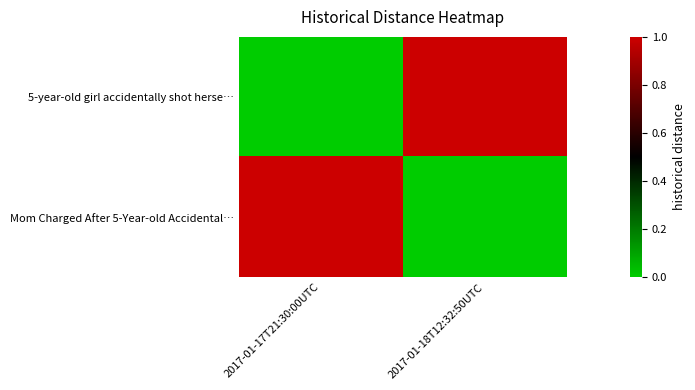

At 2017-01-17T21:30:00UTC, list the series in order from smallest to largest.

5-year-old girl accidentally shot herse…, Mom Charged After 5-Year-old Accidental…